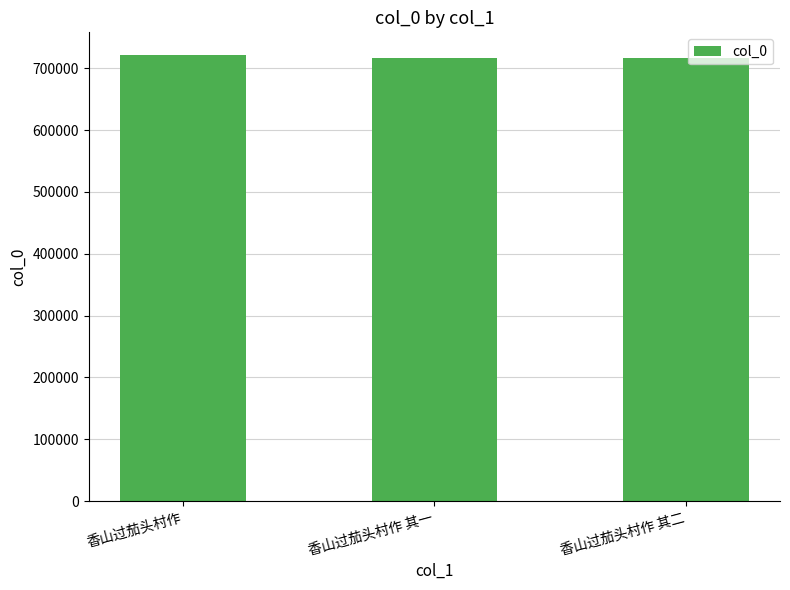

What is the minimum value shown in the chart?

716033